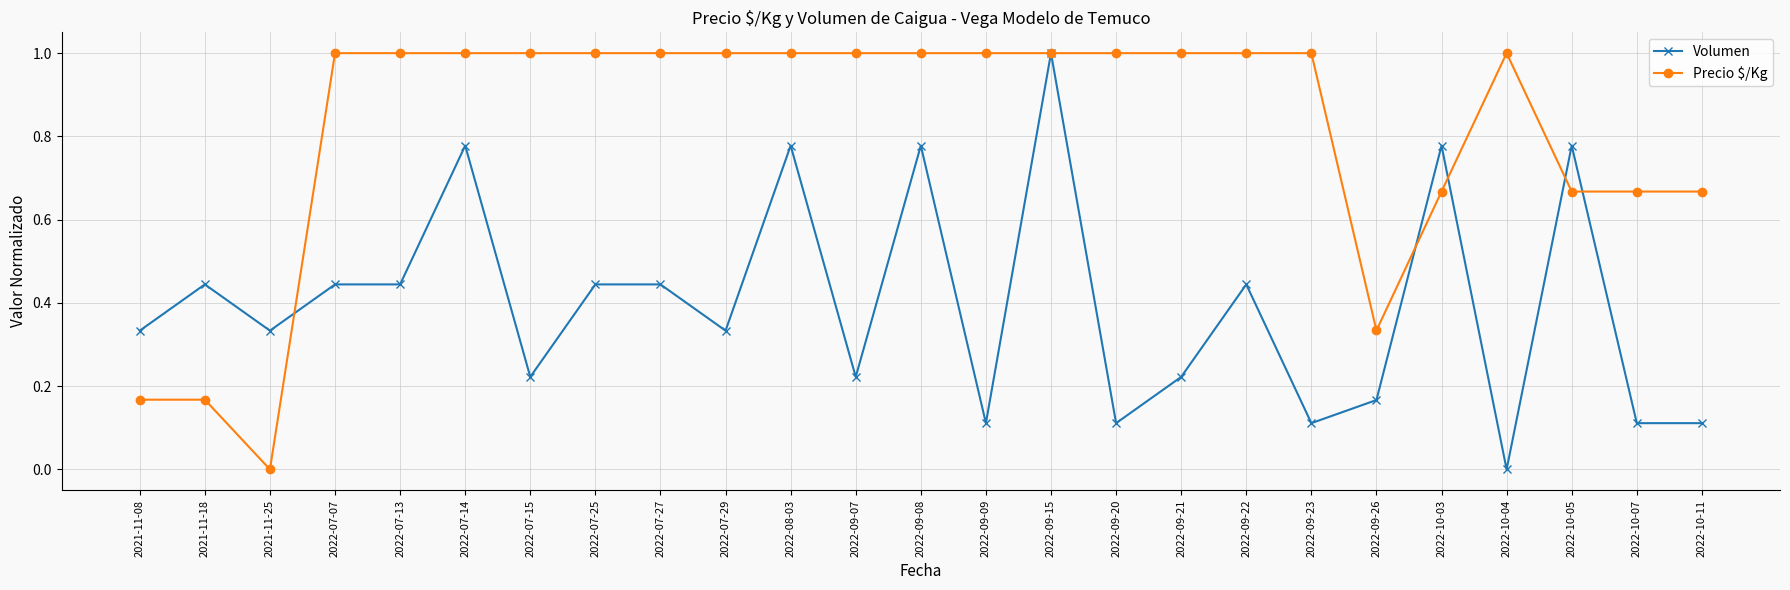

What position from the right is 2022-10-04?

4